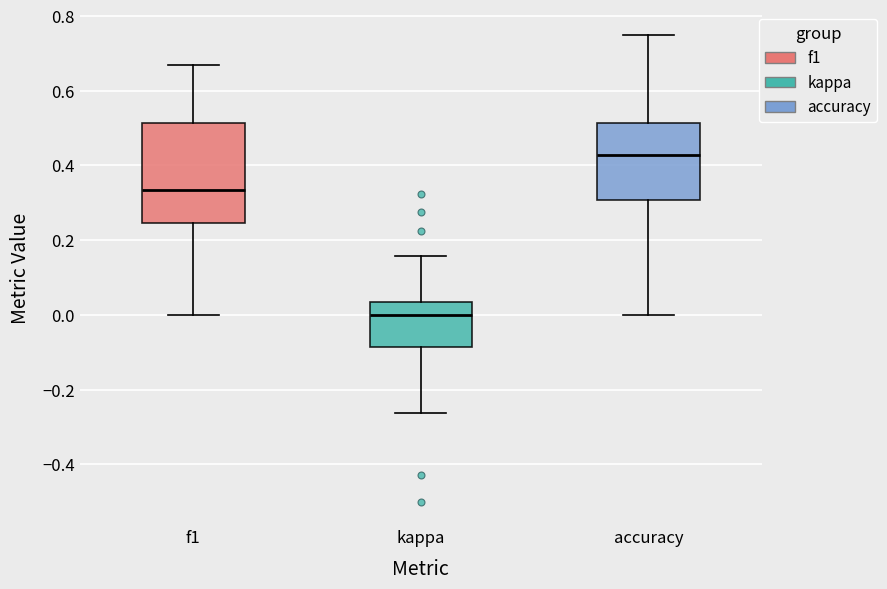

Reading left to right, transcribe this box plot: for each box, give where its median line is, the range the box spans, and where its two whiskers end, as read against the y-axis. The values are not printed on the chart, so give them approximately, as read against the axis.

f1: median 0.34, box 0.24 to 0.52, whiskers 0.00 to 0.66
kappa: median 0.00, box -0.08 to 0.04, whiskers -0.26 to 0.16
accuracy: median 0.42, box 0.30 to 0.52, whiskers 0.00 to 0.76